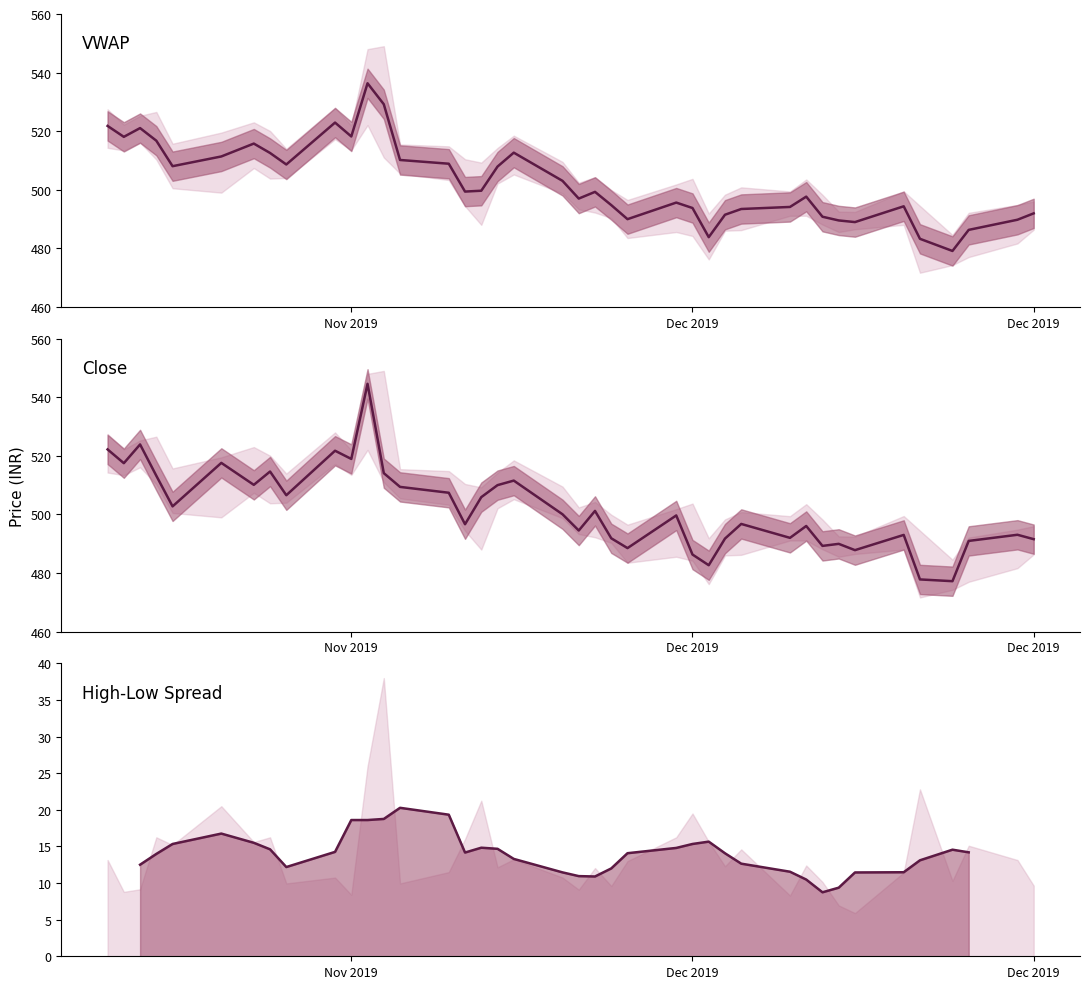

The Spread (5-day MA) series shows 5.0 at 6. True or false?

False